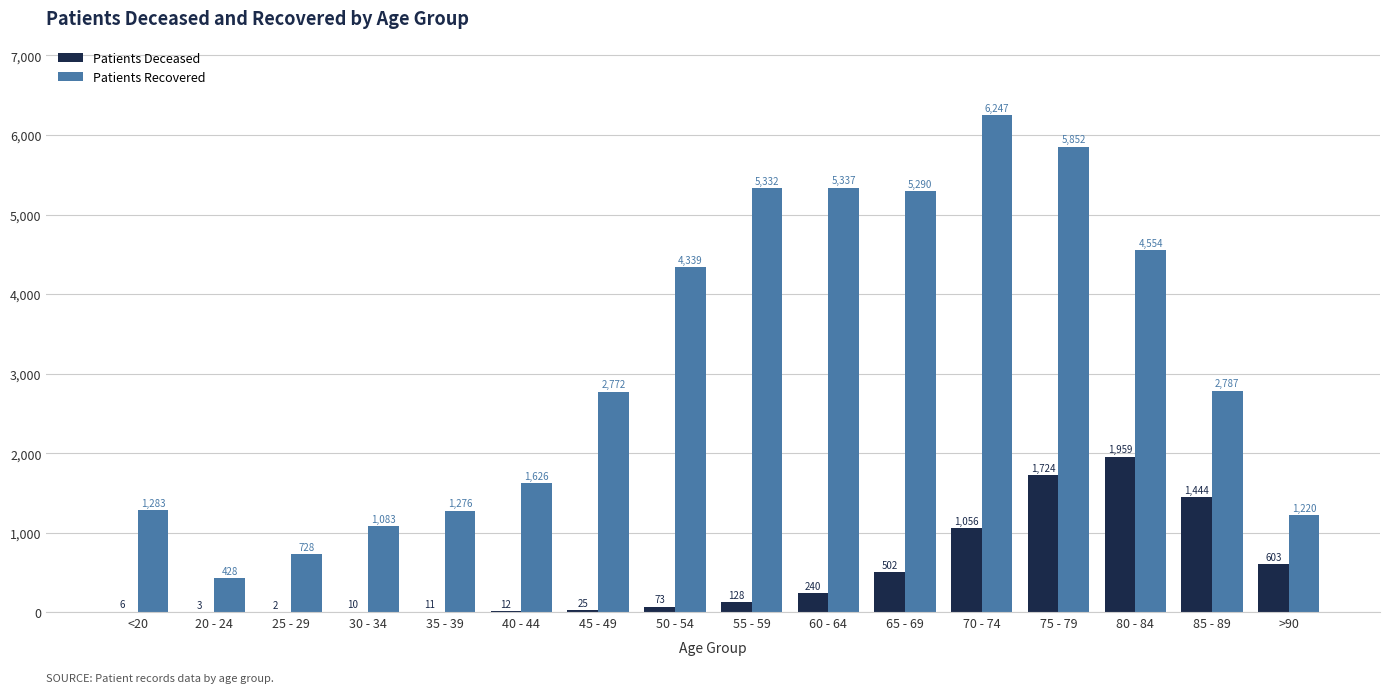

What is the total value across all series at 65 - 69?

5792